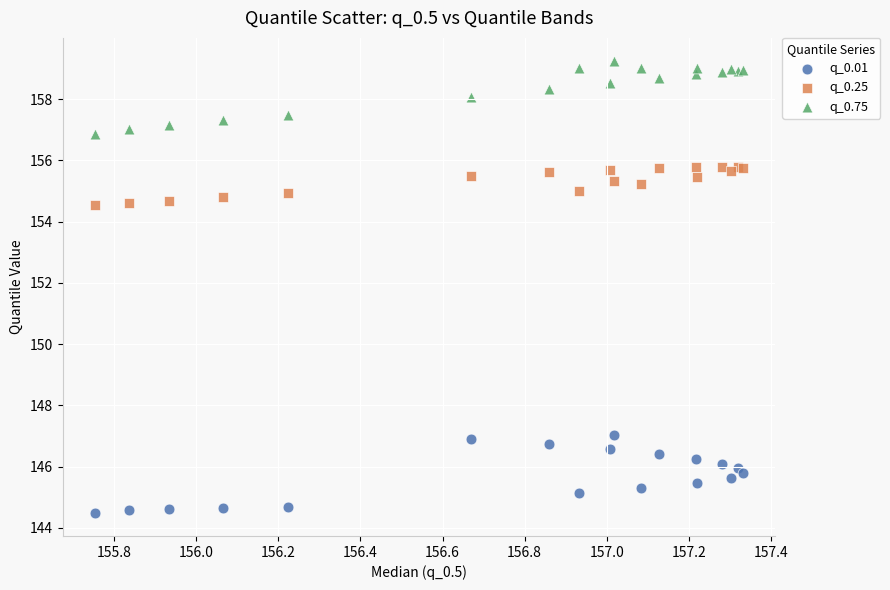

Which series contains the highest Y value?

q_0.75